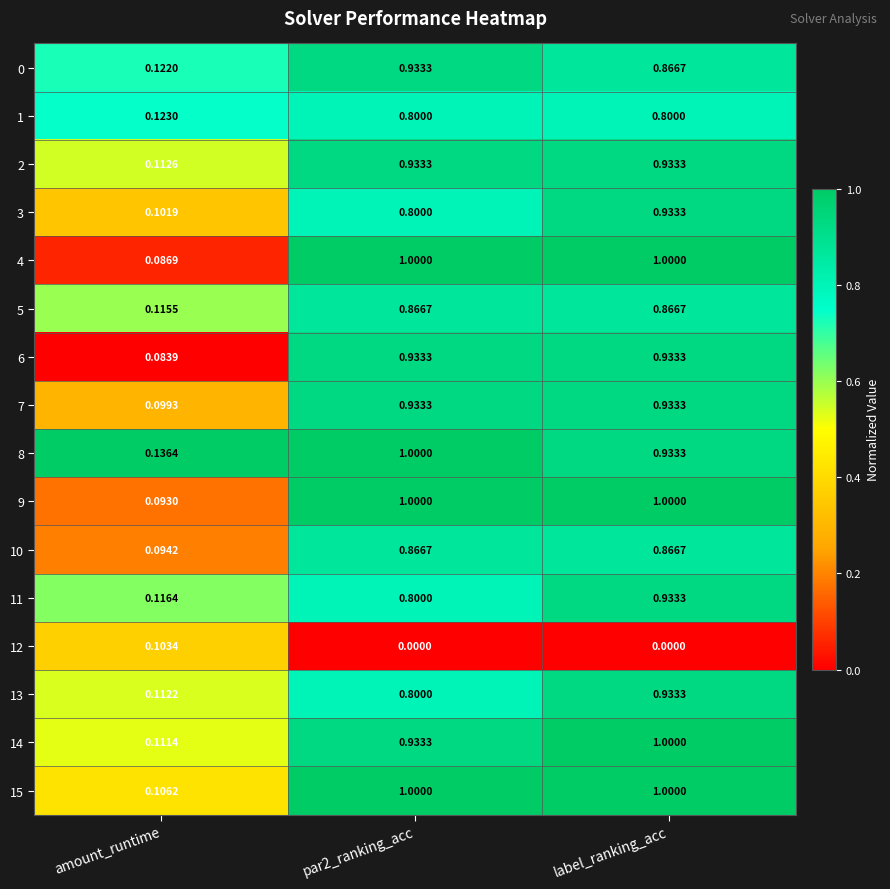

At which label does 5 reach its minimum?

amount_runtime